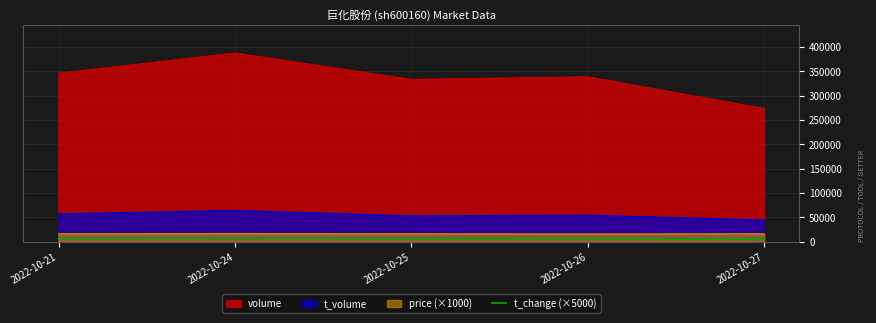

What is the minimum value shown in the chart?

5050.0